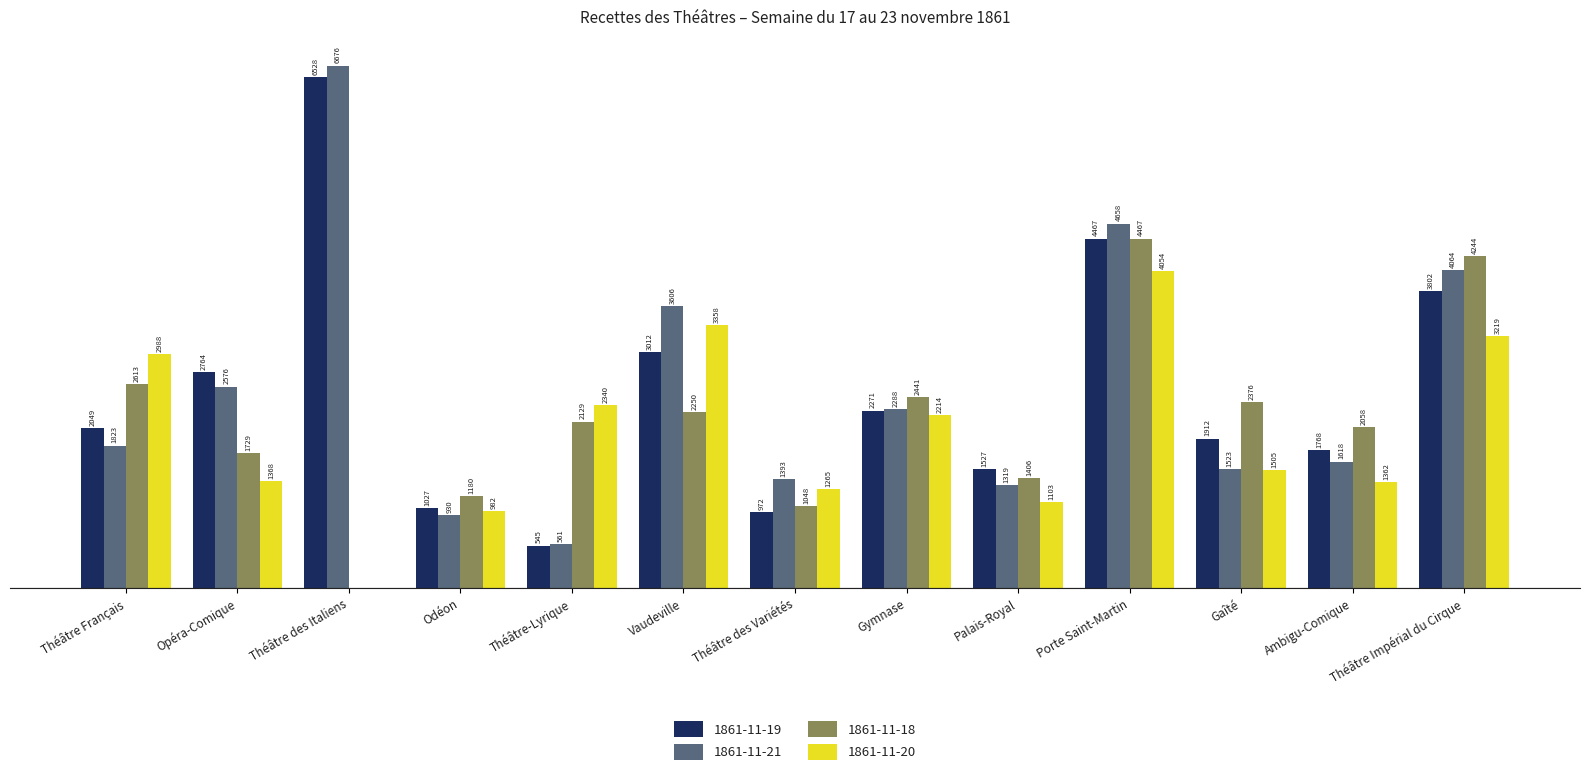

Which category has the highest value in the 1861-11-18 series?

Porte Saint-Martin